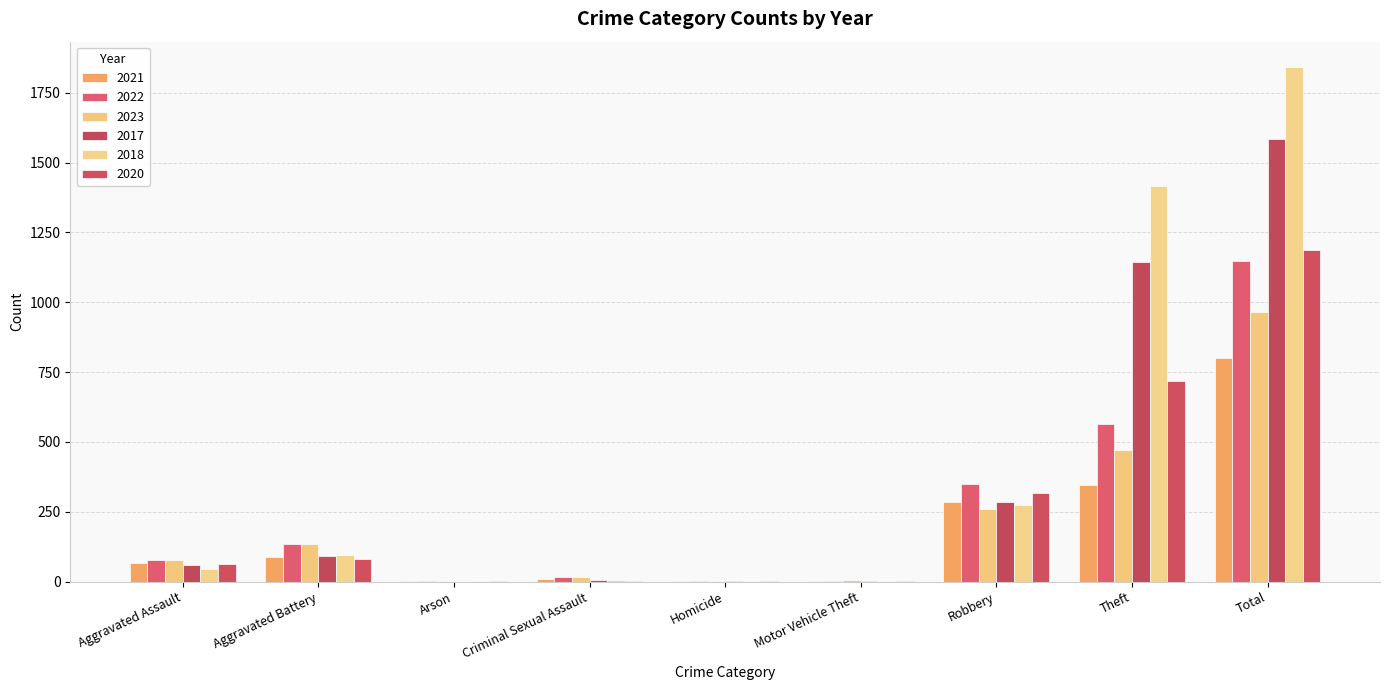

Which series has the largest total across all categories?

2018